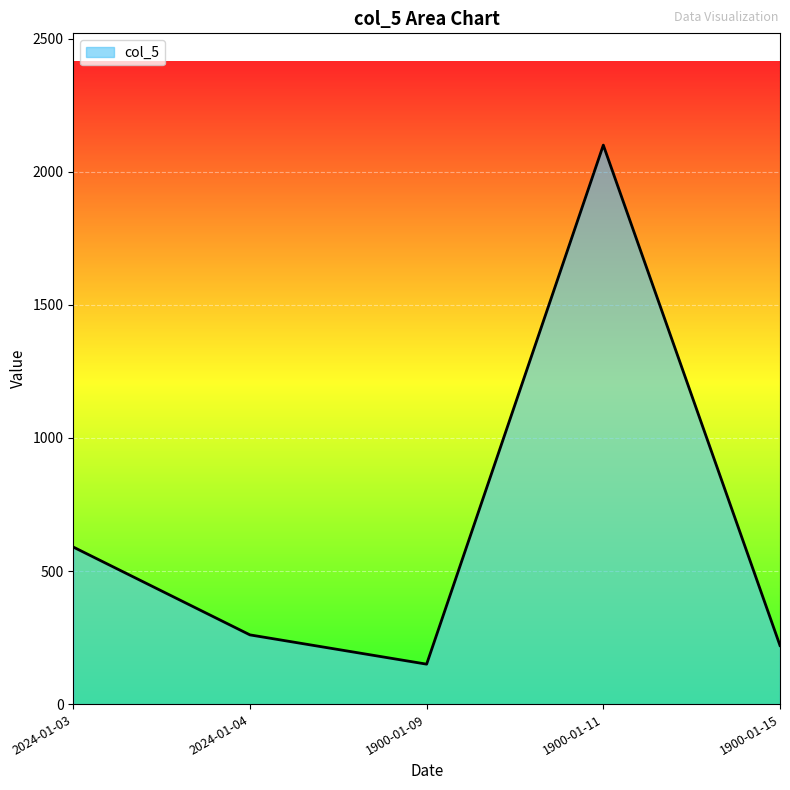

Which category has the lowest value across all series?

1900-01-09